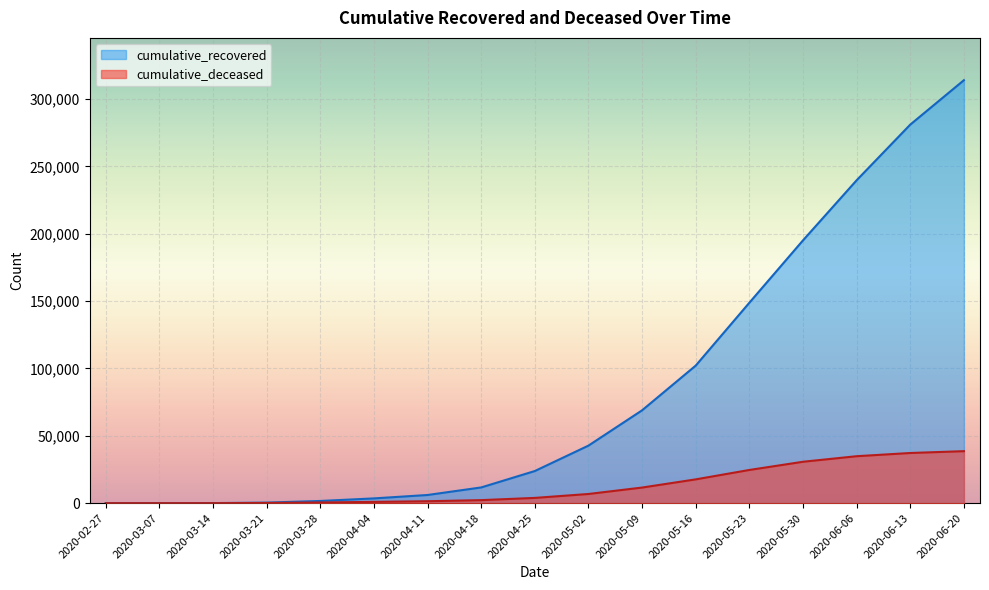

What are all the series names shown in the legend?

cumulative_recovered, cumulative_deceased